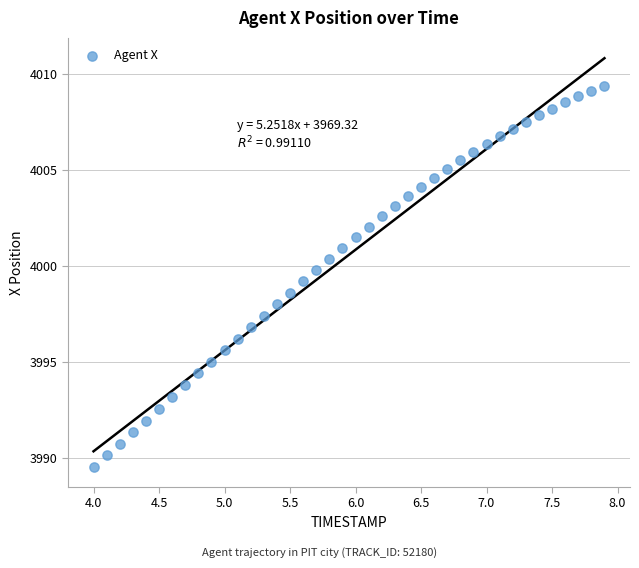

What is the range of Y values (max minus min)?

19.8